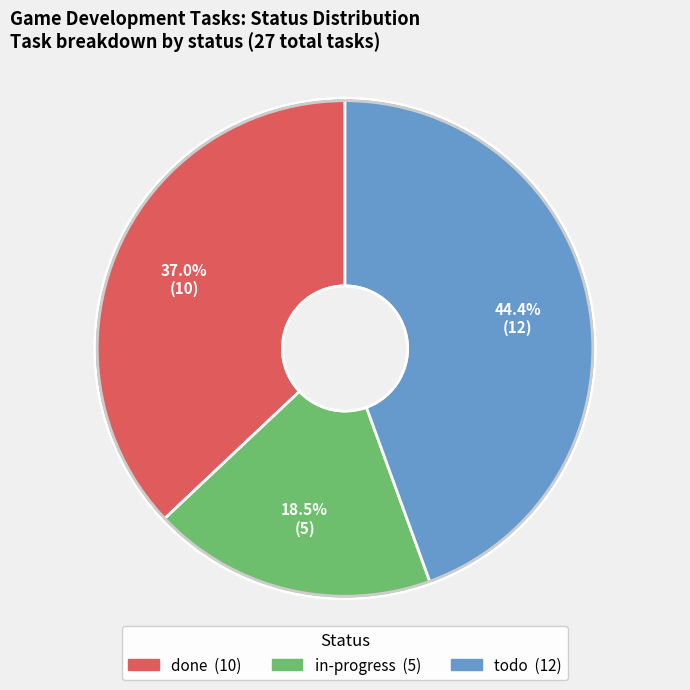

What is the largest slice in the pie chart?

todo